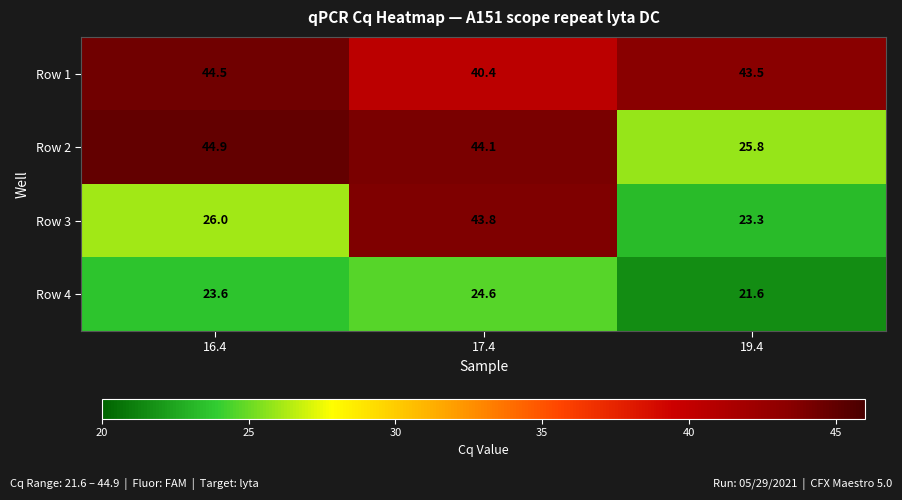

The Row 4 series shows 9.6 at 17.4. True or false?

False